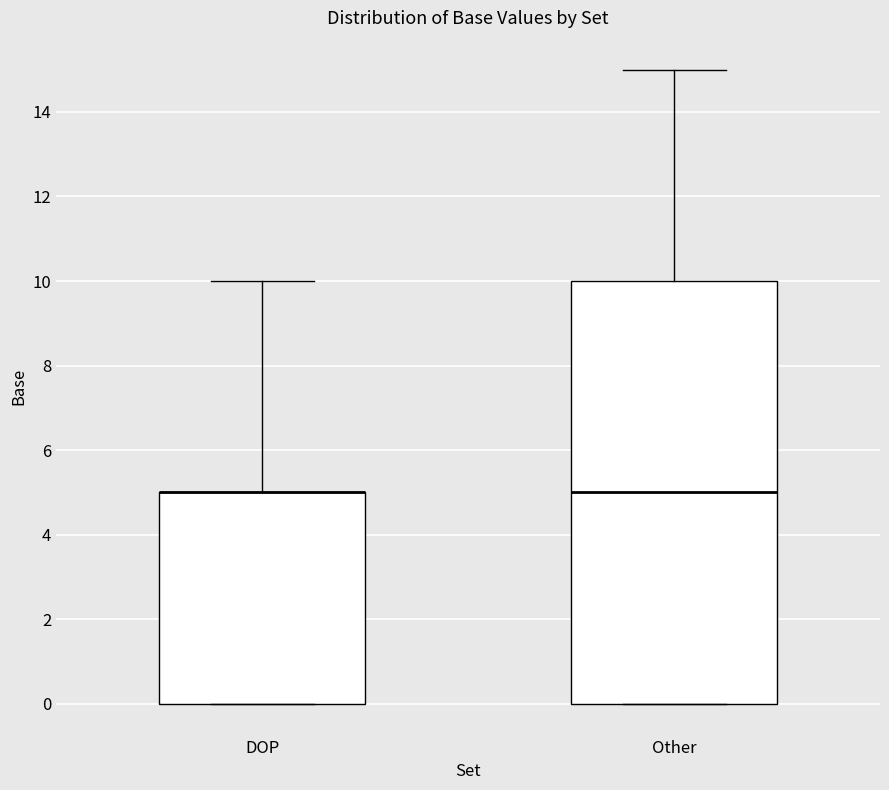

Comparing the boxes themselves (not the whiskers), which one is the tallest?

Other